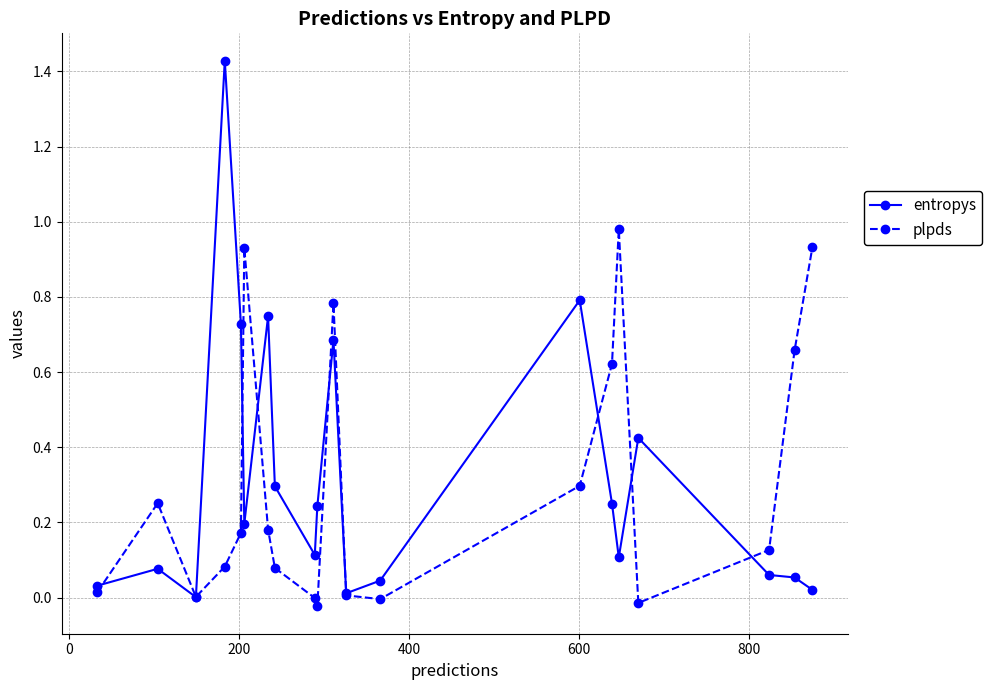

List the series in order of their peak value, highest first.

entropys, plpds